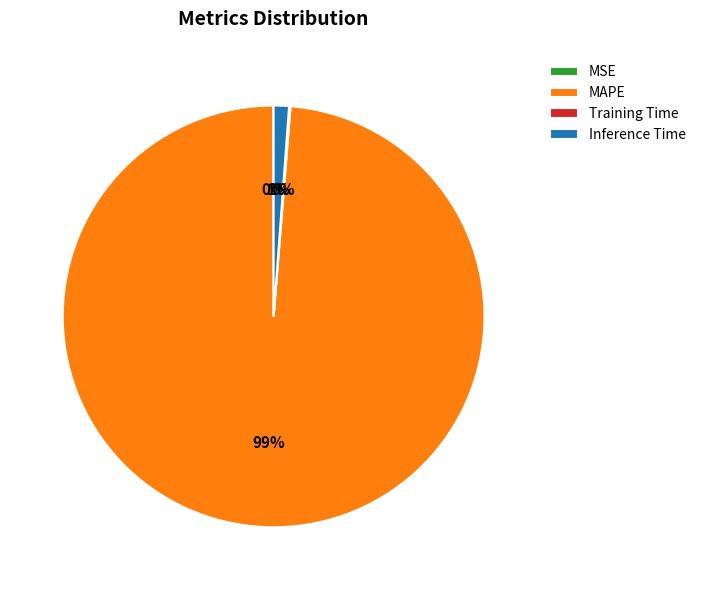

To the nearest percent, what is the difference between the largest and smallest slice percentages?

99%